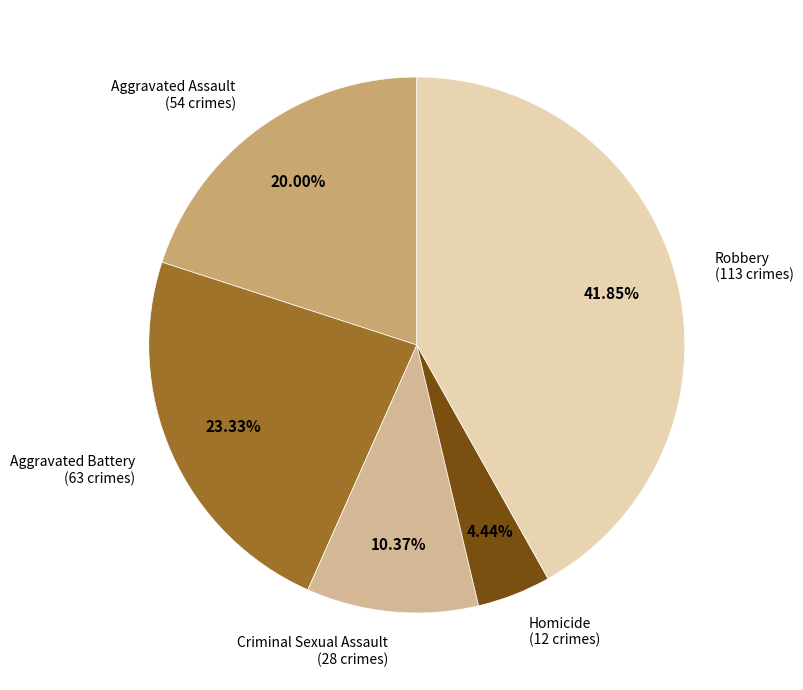

The Aggravated Assault slice represents 20% of the pie. True or false?

True